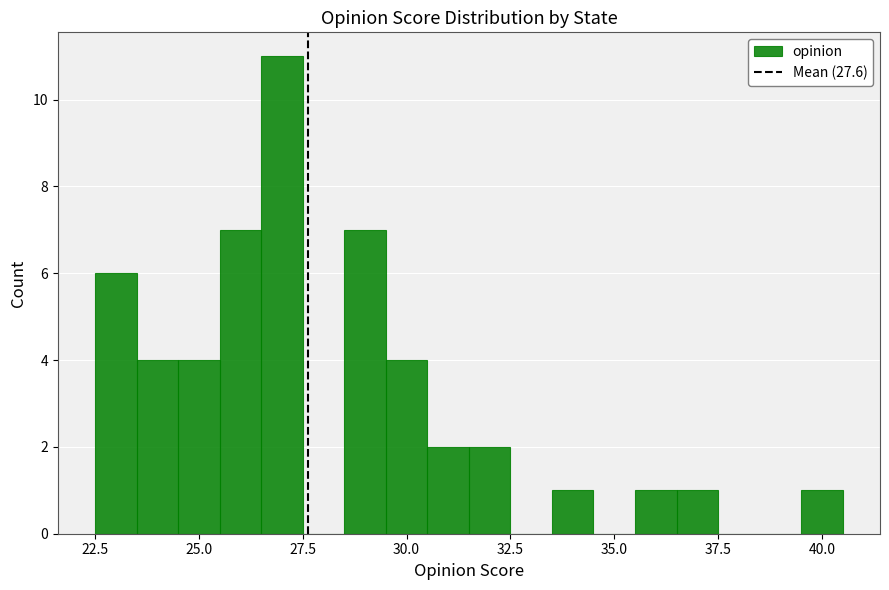

Around what value on the x-axis is the tallest bar? Give the approximate position of its centre, as read against the axis.

27.0